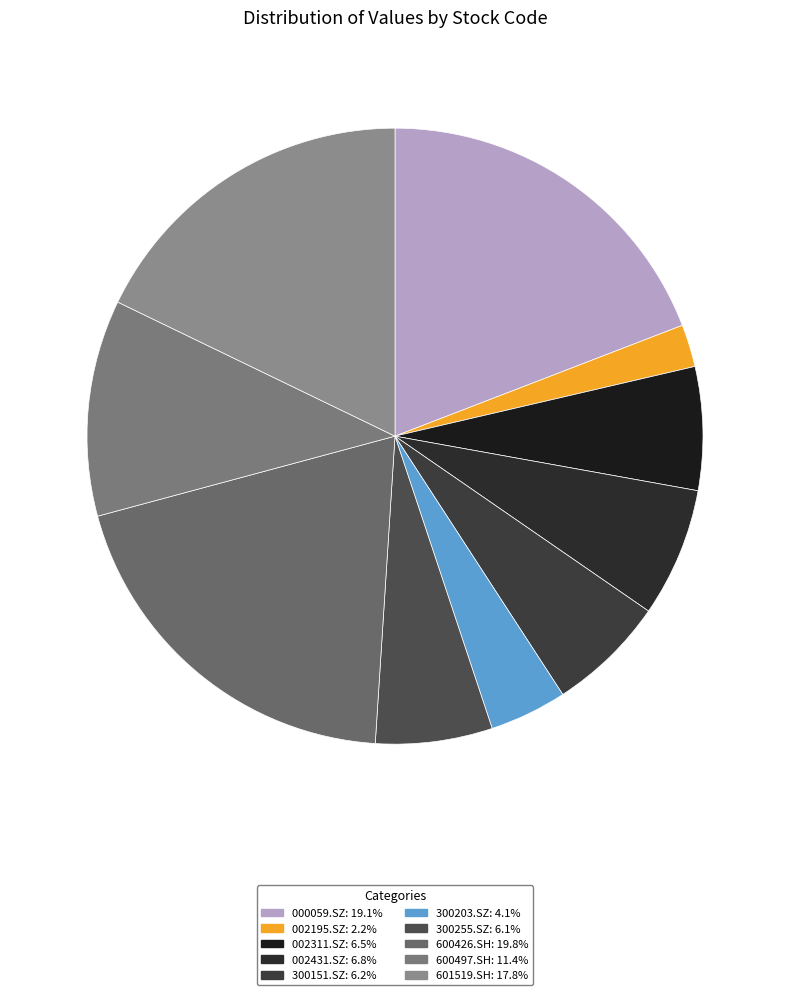

What percentage is NOT represented by 002195.SZ?

97.8%